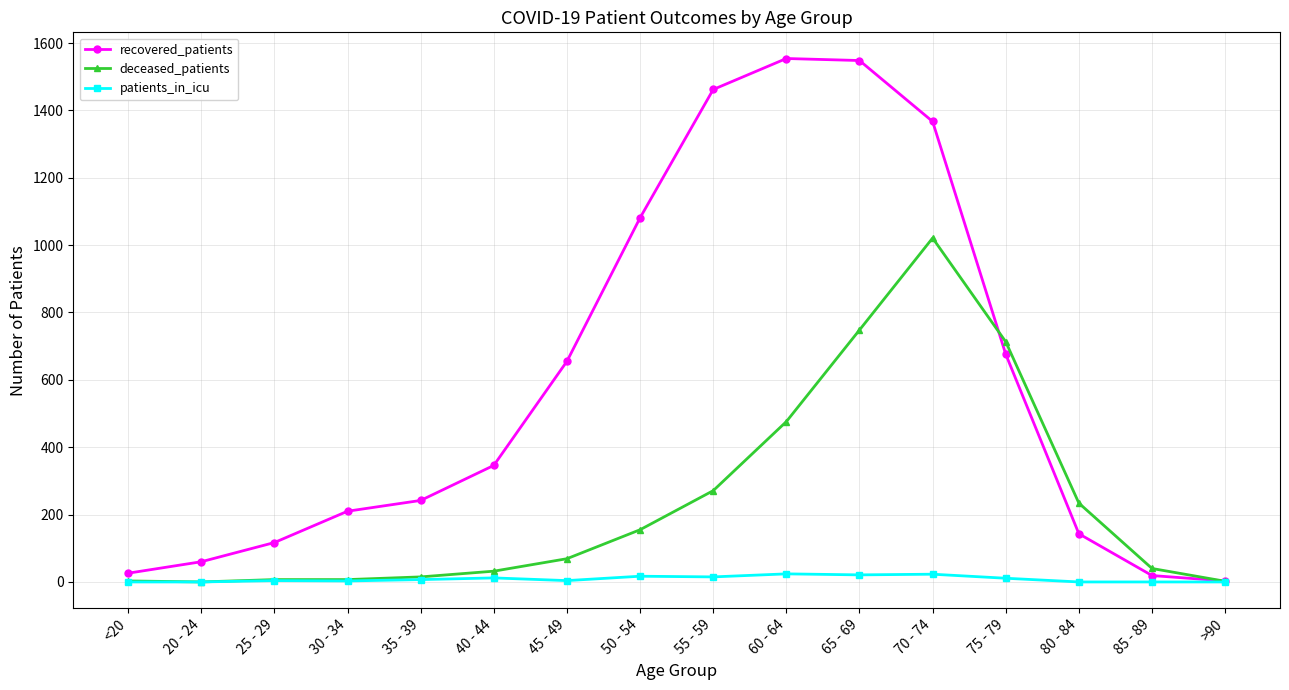

Is the value of deceased_patients at >90 greater than the value of recovered_patients at 75 - 79?

No